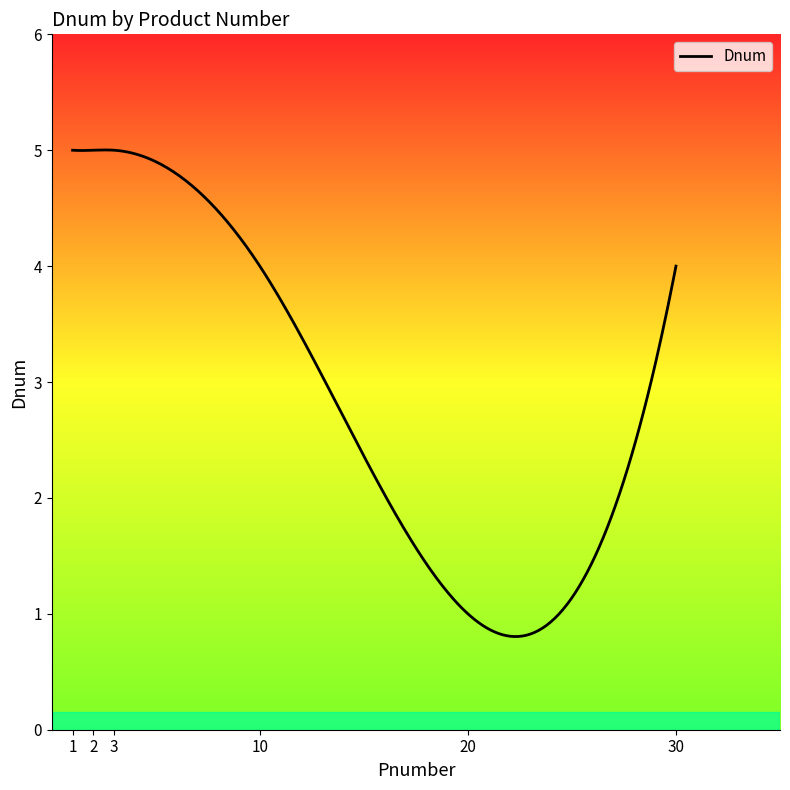

What is the average value?

2.9